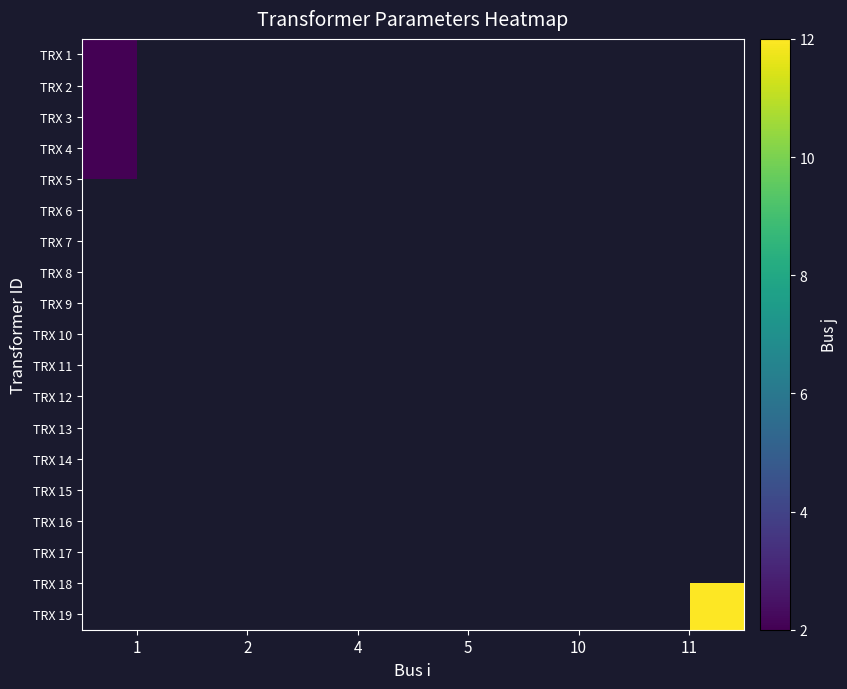

Rank the categories by row_6 value from highest to lowest.

1, 2, 4, 5, 10, 11